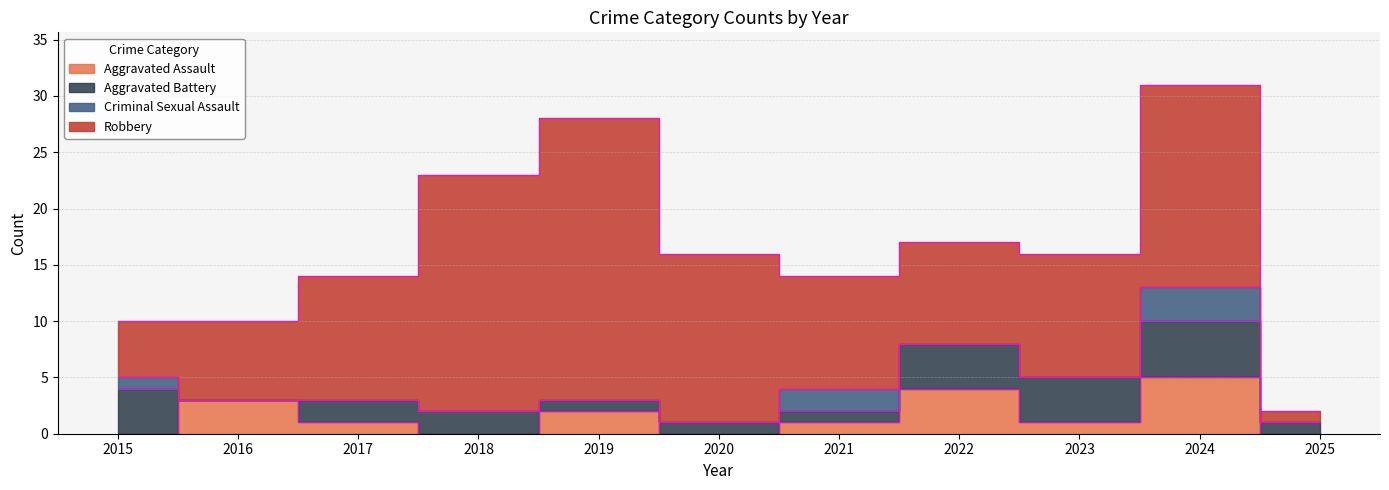

What is the difference between the second highest and second lowest values in the Aggravated Assault series?

4